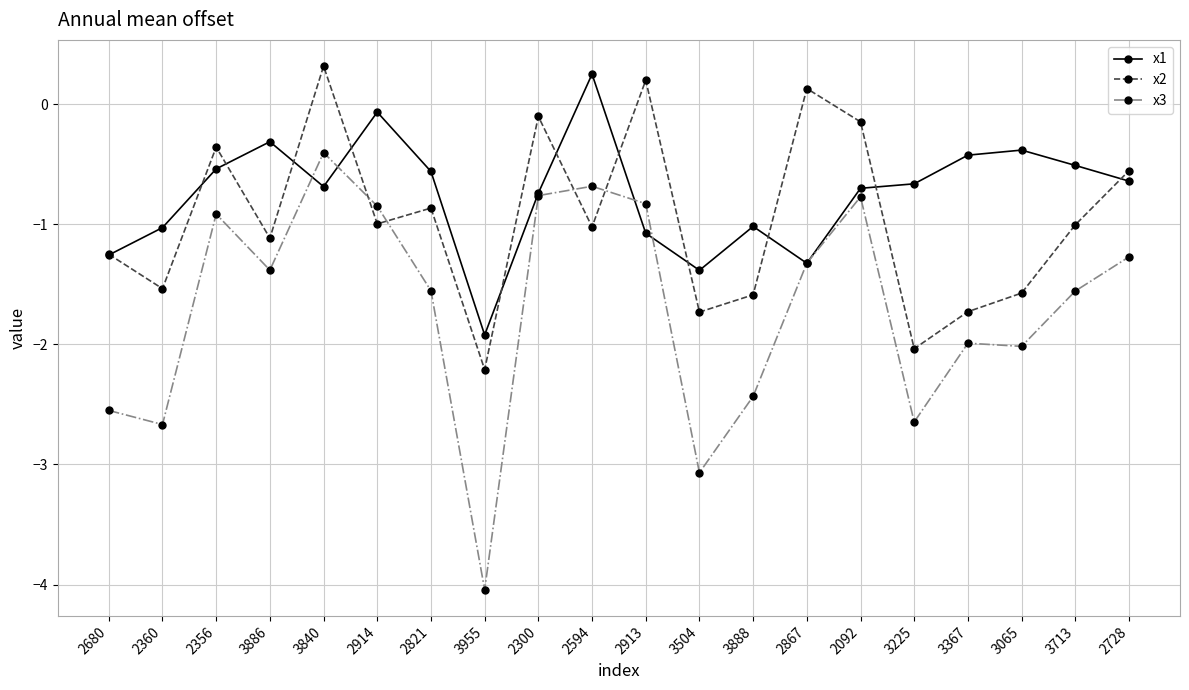

Does the chart display data point markers on the line(s)?

Yes